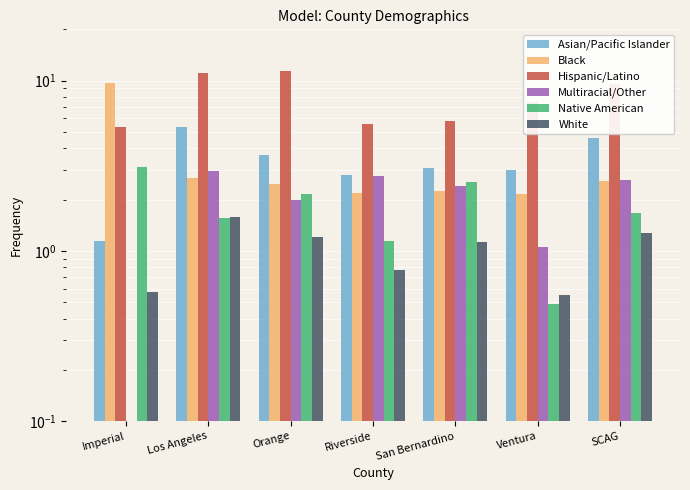

Reading left to right, list all the values displayed in this chart.

Asian/Pacific Islander: 1.1	5.4	3.6	2.8	3.1	3.0	4.6
Black: 9.7	2.7	2.5	2.2	2.3	2.2	2.6
Hispanic/Latino: 5.3	11.1	11.3	5.6	5.8	7.5	9.5
Multiracial/Other: 0.0	3.0	2.0	2.7	2.4	1.1	2.6
Native American: 3.1	1.6	2.2	1.1	2.5	0.5	1.7
White: 0.6	1.6	1.2	0.8	1.1	0.6	1.3